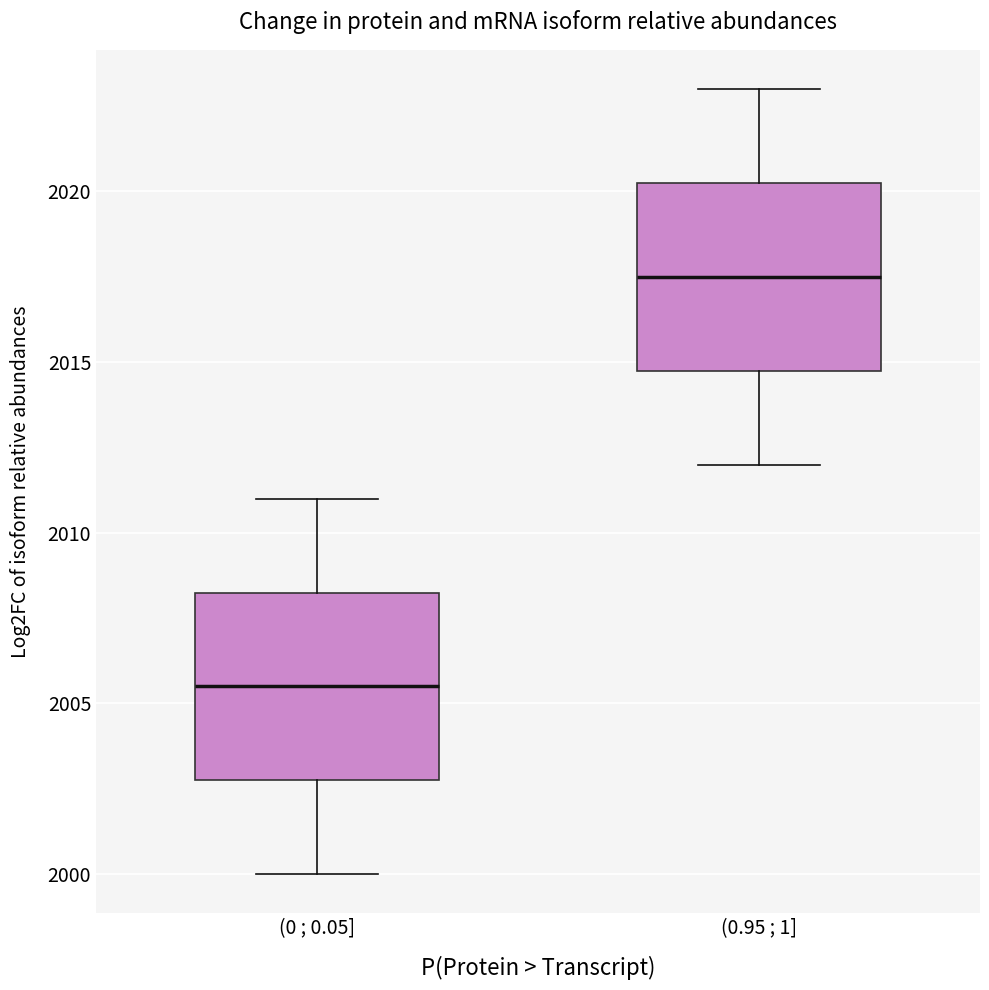

Reading left to right, transcribe this box plot: for each box, give where its median line is, the range the box spans, and where its two whiskers end, as read against the y-axis. The values are not printed on the chart, so give them approximately, as read against the axis.

(0 ; 0.05]: median 2005.5, box 2003.0 to 2008.5, whiskers 2000.0 to 2011.0
(0.95 ; 1]: median 2017.5, box 2015.0 to 2020.5, whiskers 2012.0 to 2023.0